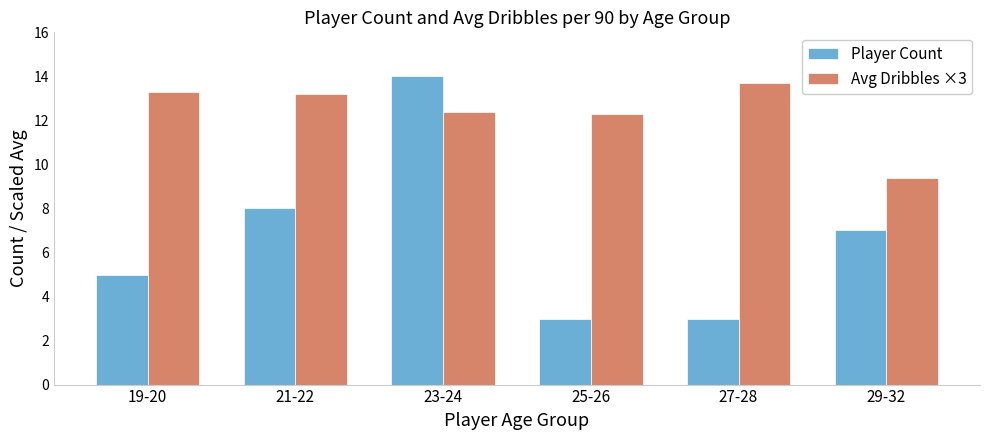

What position from the left is 21-22?

2